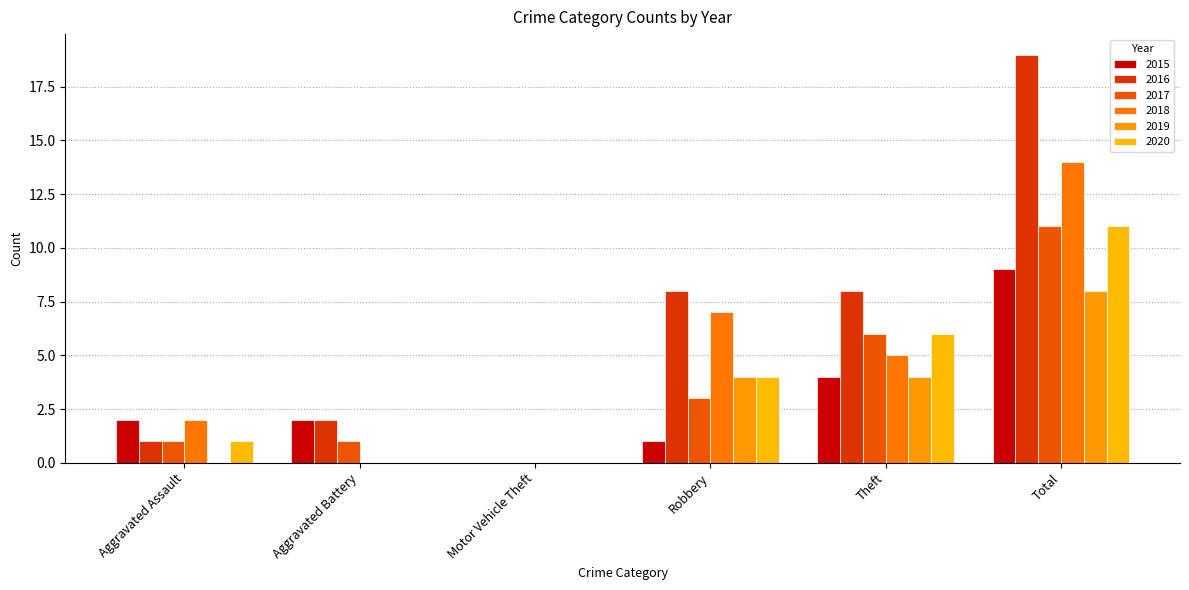

At Motor Vehicle Theft, list the series in order from smallest to largest.

2015, 2016, 2017, 2018, 2019, 2020